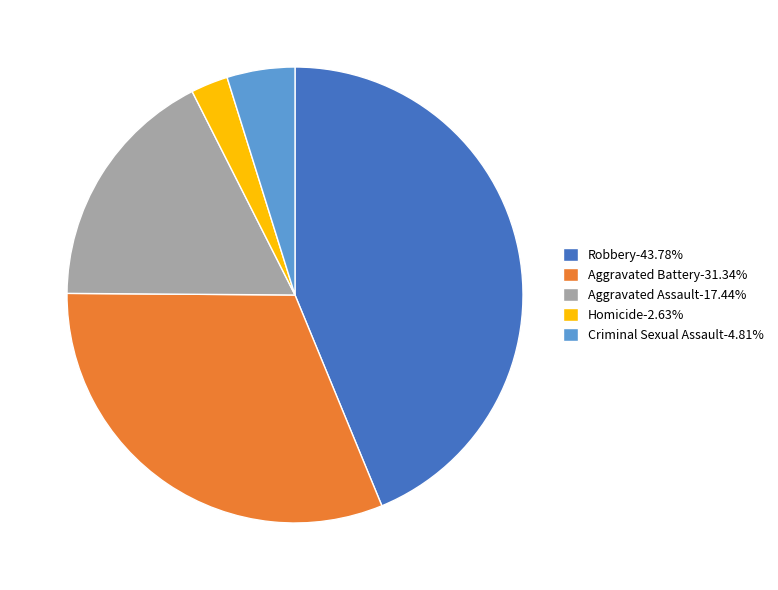

Does Aggravated Assault account for over 50% of the chart?

No